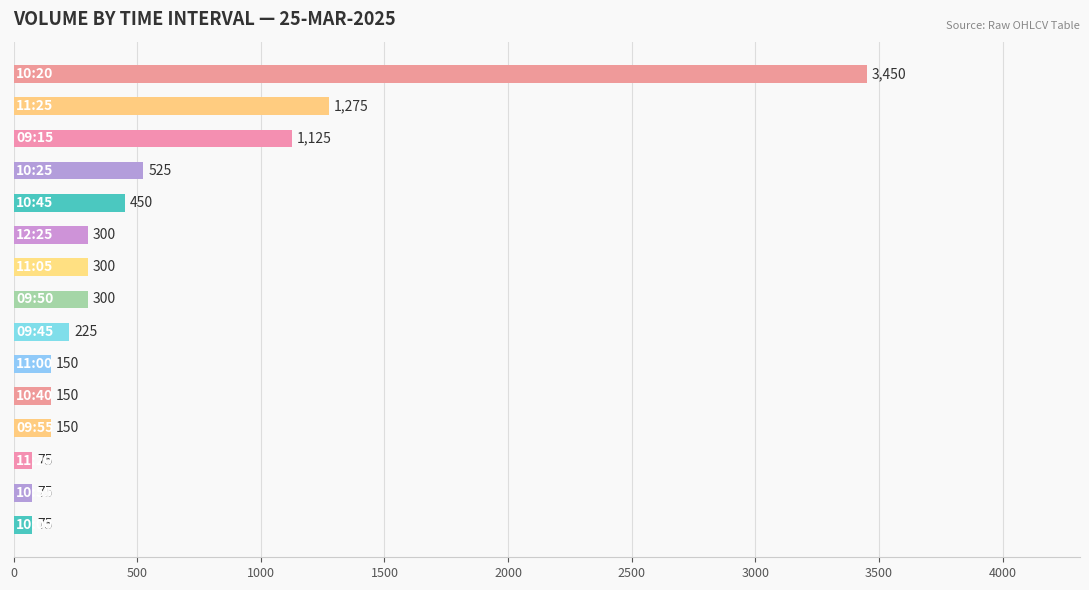

What is the greatest value displayed?

3450